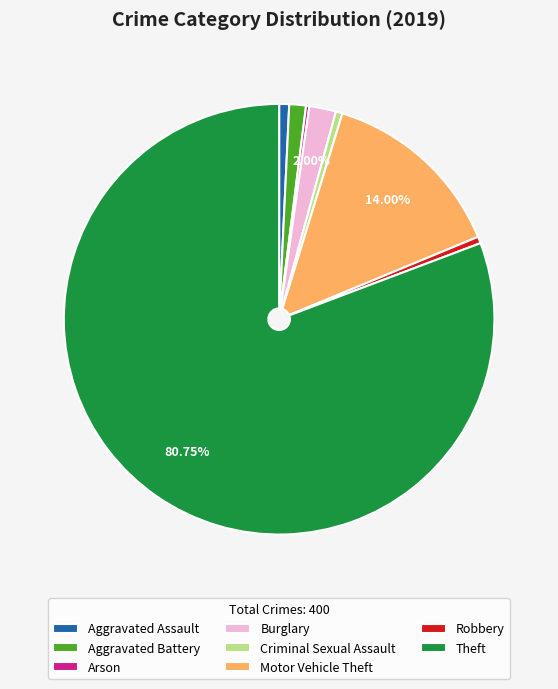

Which slice is the largest?

Theft